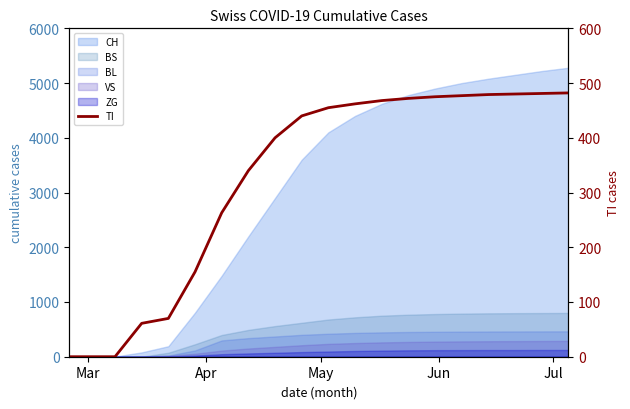

What is the value of the 5th point from the left?

70